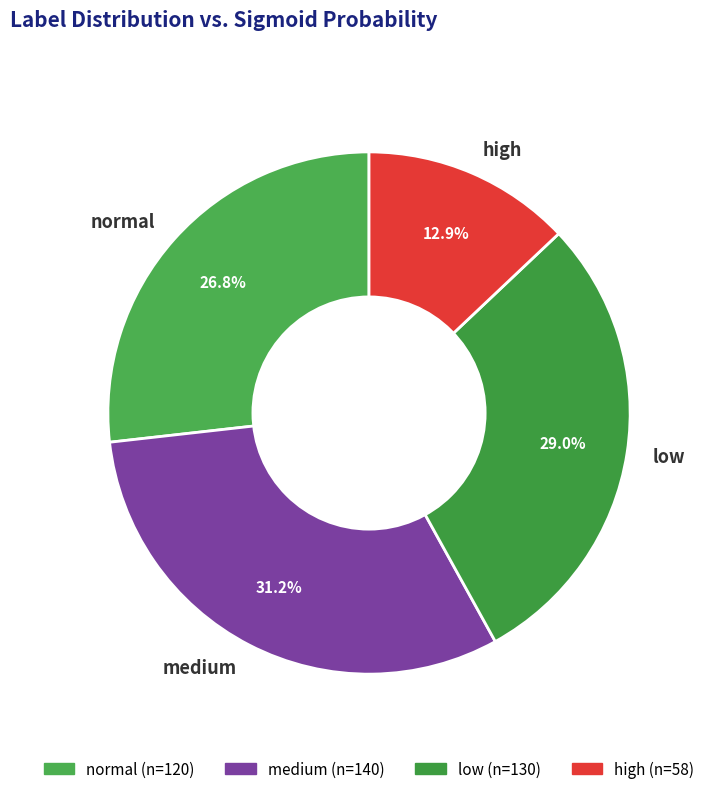

What portion of the pie excludes high?

87.1%